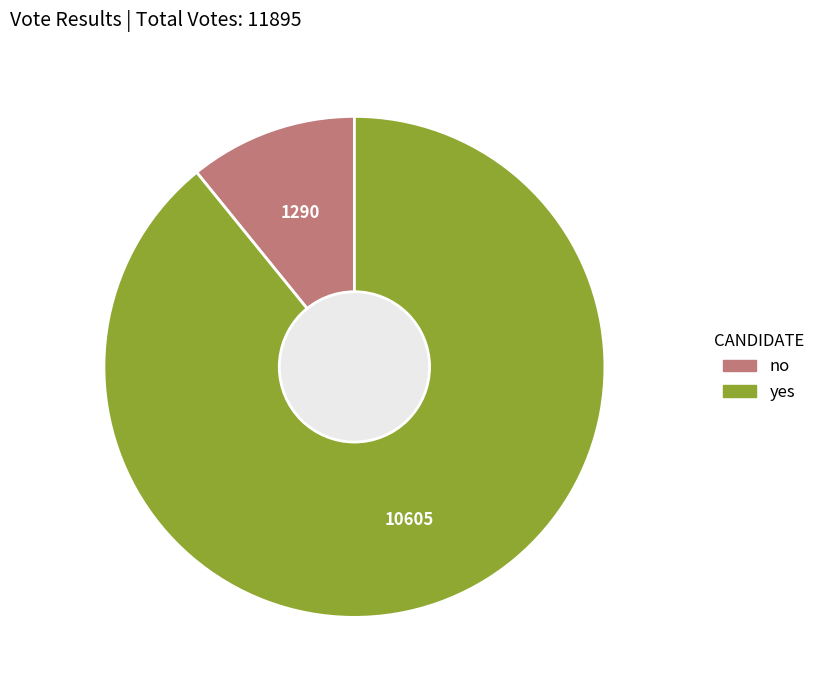

Rank the categories by value from highest to lowest.

yes, no